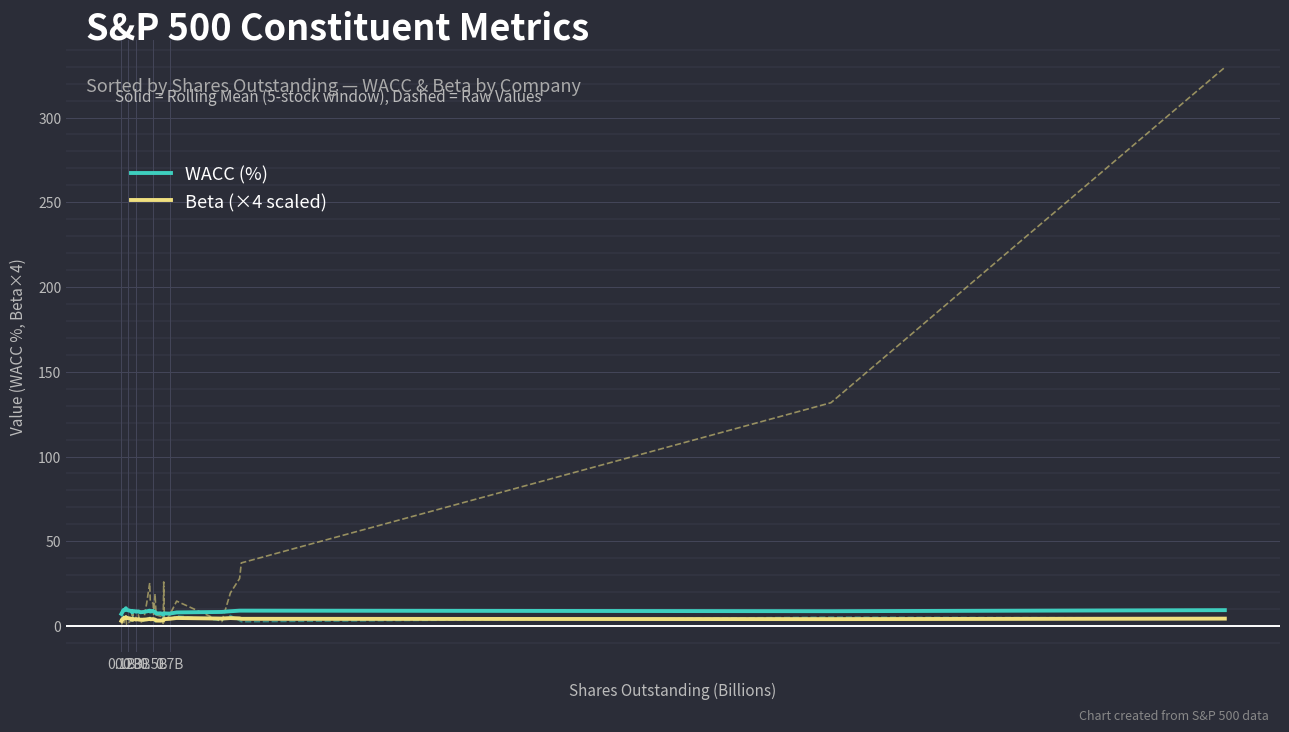

At which category does Beta (×4 scaled) reach its first local valley?

0.7B